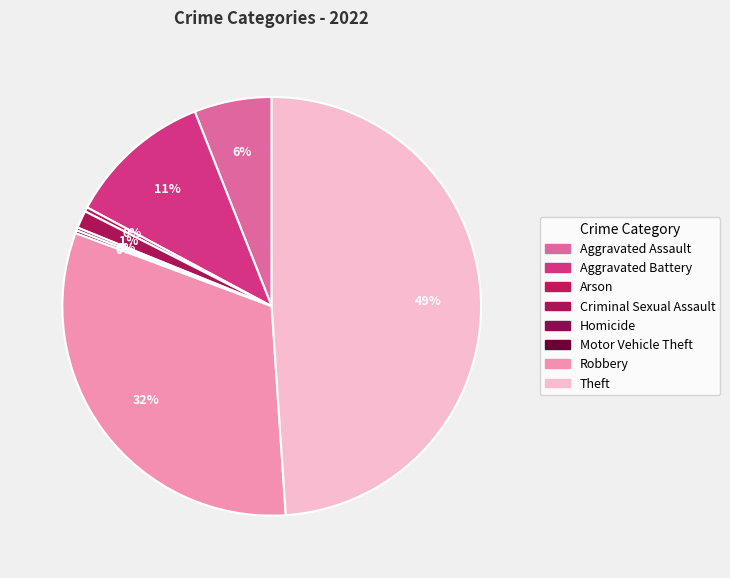

Count the number of slices in the pie.

8